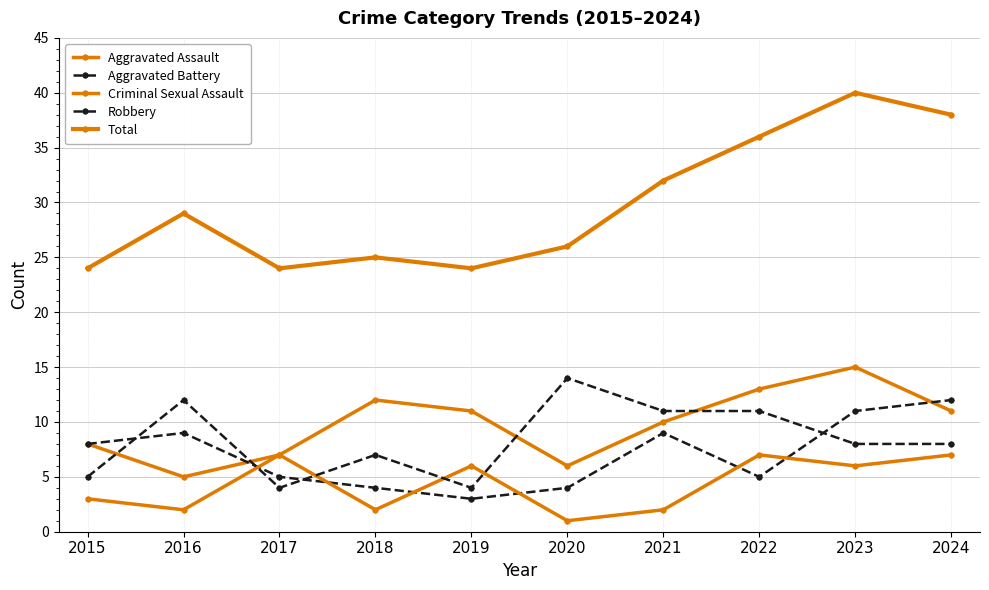

What is the value of the Criminal Sexual Assault point at the 7th from the left?

2